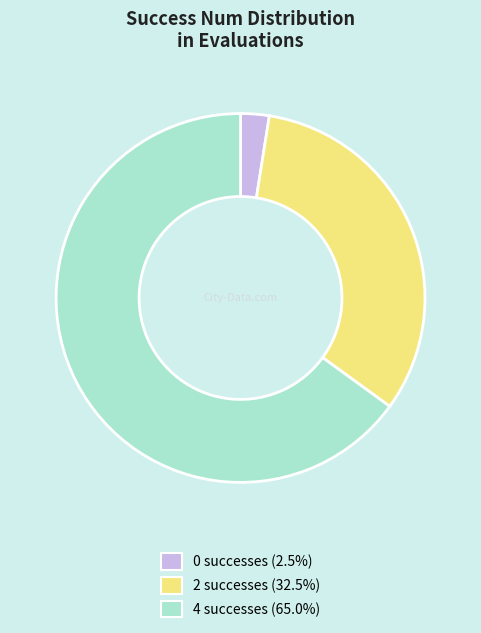

Between 4 and 2, which is larger?

4